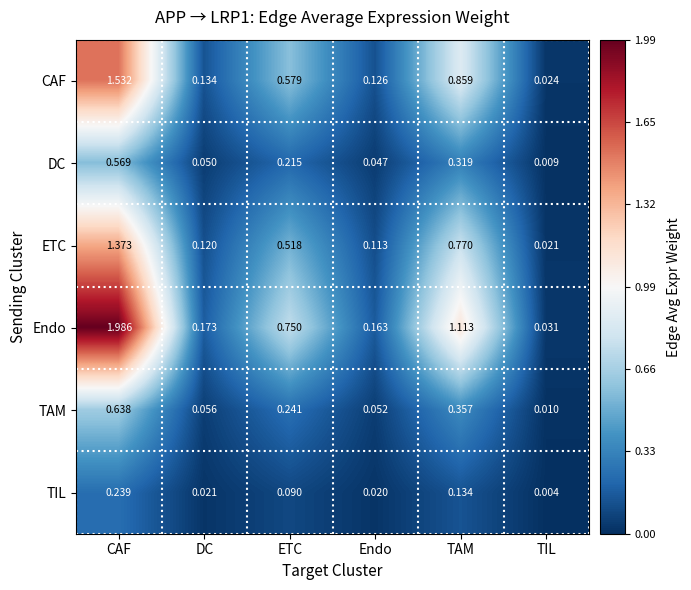

Which series has the largest total across all categories?

Endo